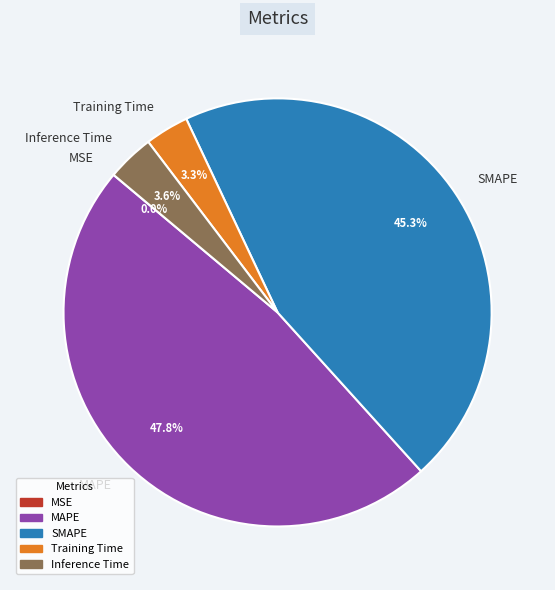

Is MAPE the majority of the pie?

No